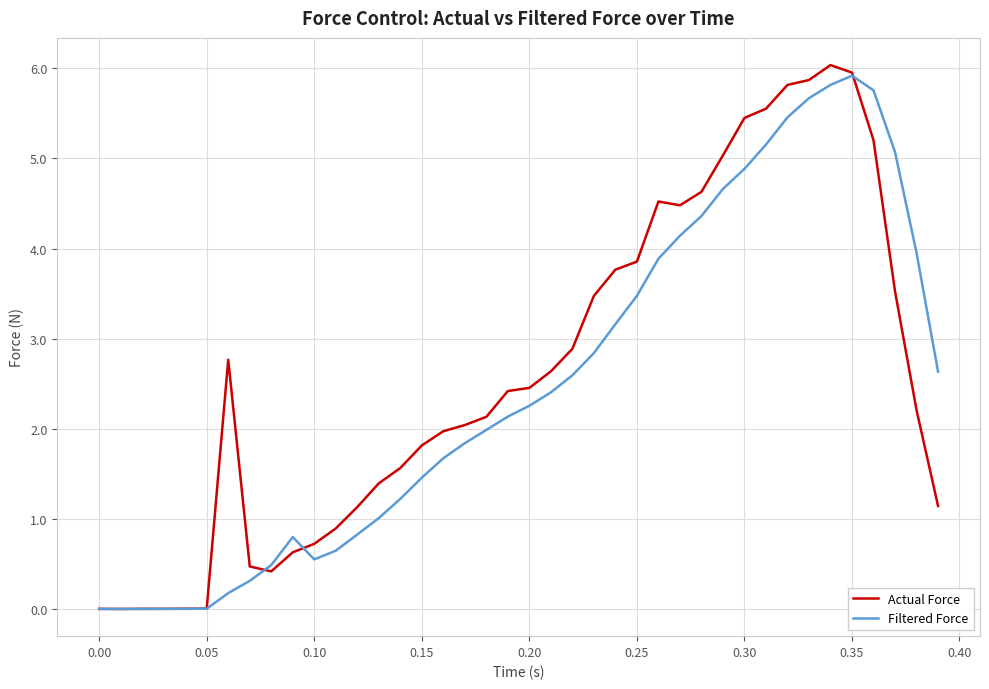

What is the difference between the second highest and second lowest values in the Filtered Force series?

5.8